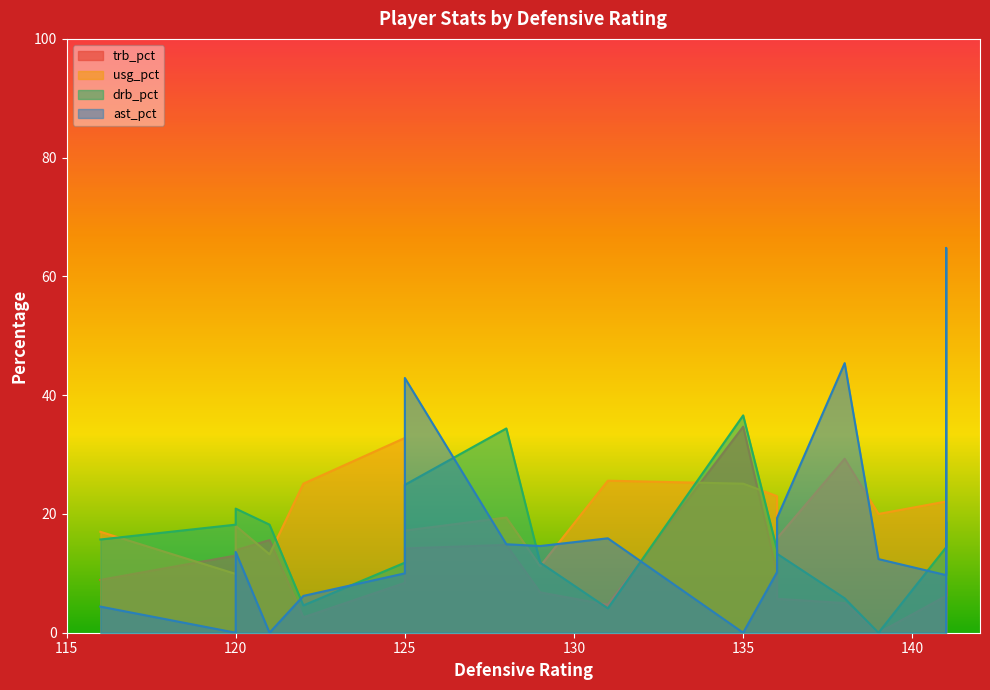

How many intersections are there between drb_pct and trb_pct?

2